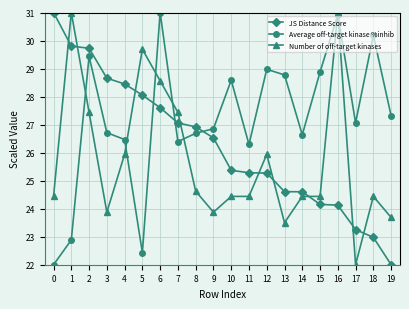

At which label does Average off-target kinase %inhib reach its peak?

6